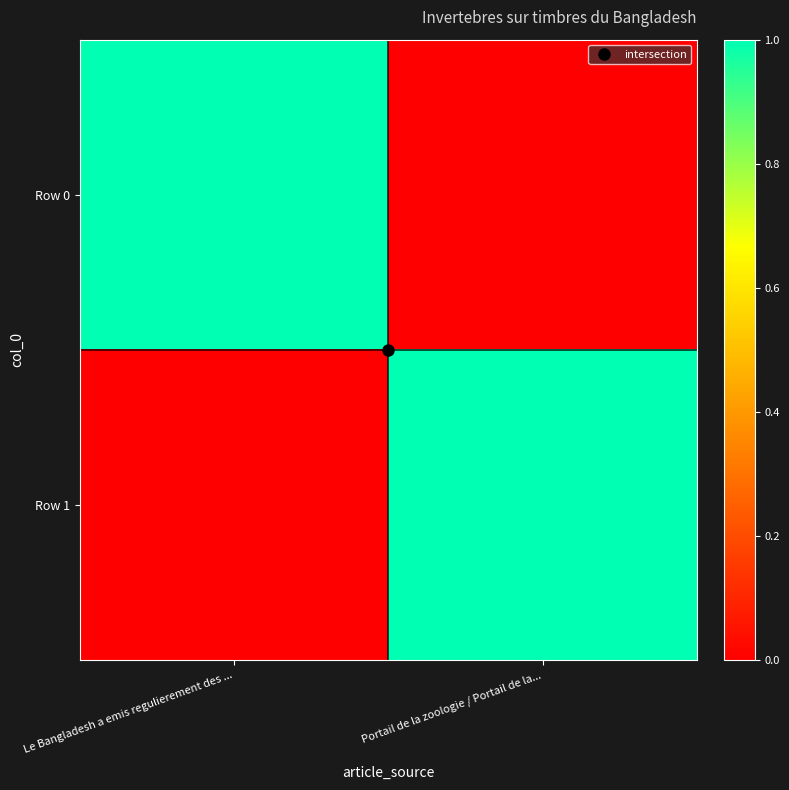

At Portail de la zoologie / Portail de la..., list the series in order from smallest to largest.

Row 0, Row 1